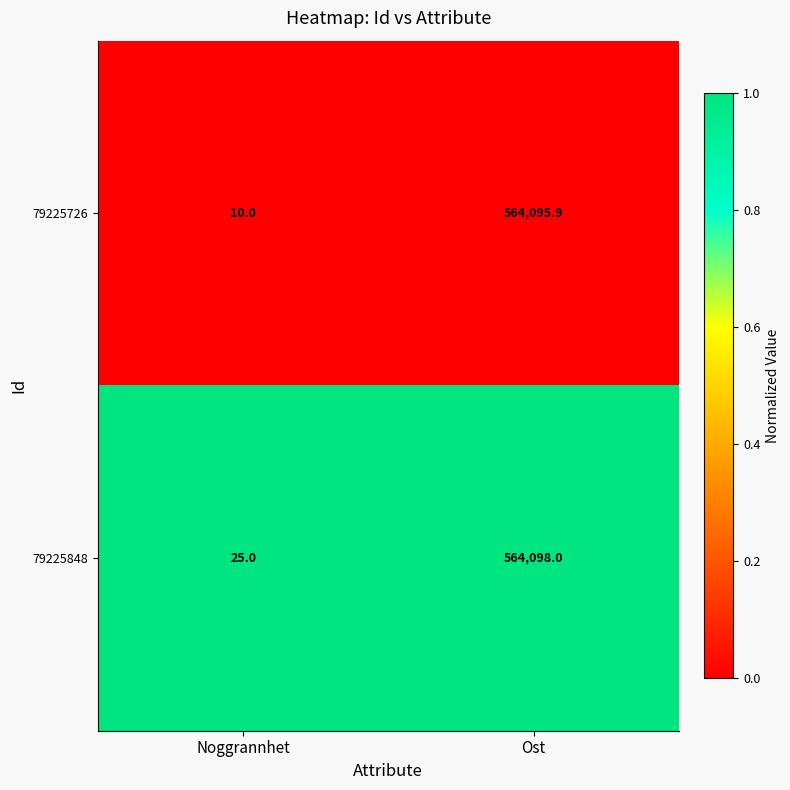

Between Noggrannhet and Ost, which series saw the biggest shift?

79225726